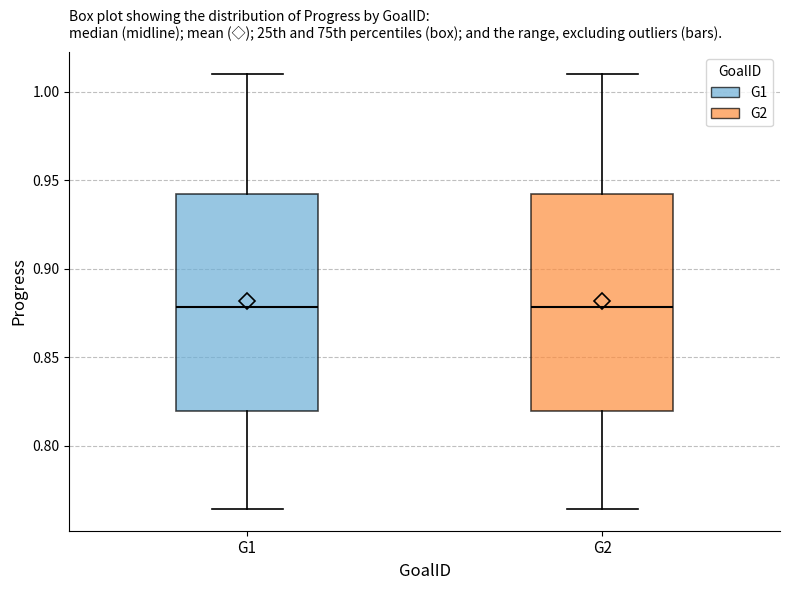

Where does the lower whisker of the box for G2 end on the y-axis? The values are not printed on the chart, so give them approximately, as read against the axis.

0.765